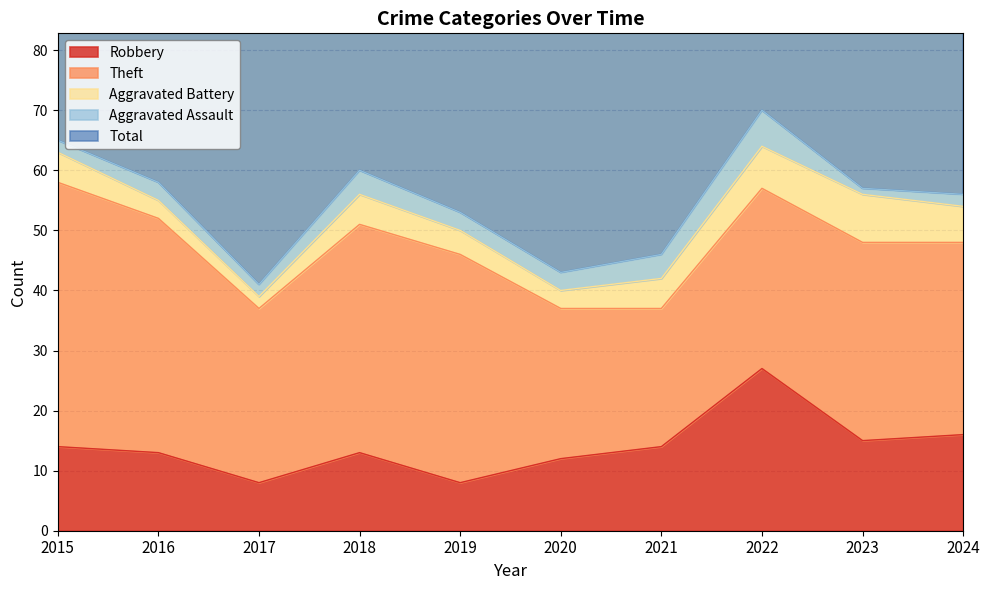

Reading right to left, list all the values displayed in this chart.

Robbery: 16	15	27	14	12	8	13	8	13	14
Theft: 32	33	30	23	25	38	38	29	39	44
Aggravated Battery: 6	8	7	5	3	4	5	2	3	5
Aggravated Assault: 2	1	6	4	3	3	4	2	3	2
Total: 56	59	72	46	44	53	60	43	59	65